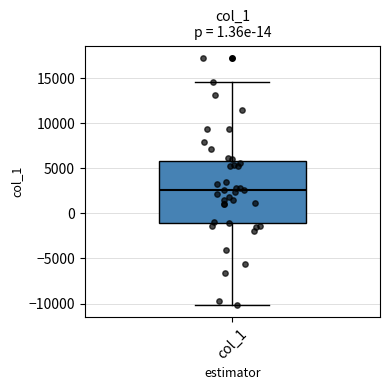

Where does the median line of the box for col_1 sit on the y-axis? The values are not printed on the chart, so give them approximately, as read against the axis.

2500